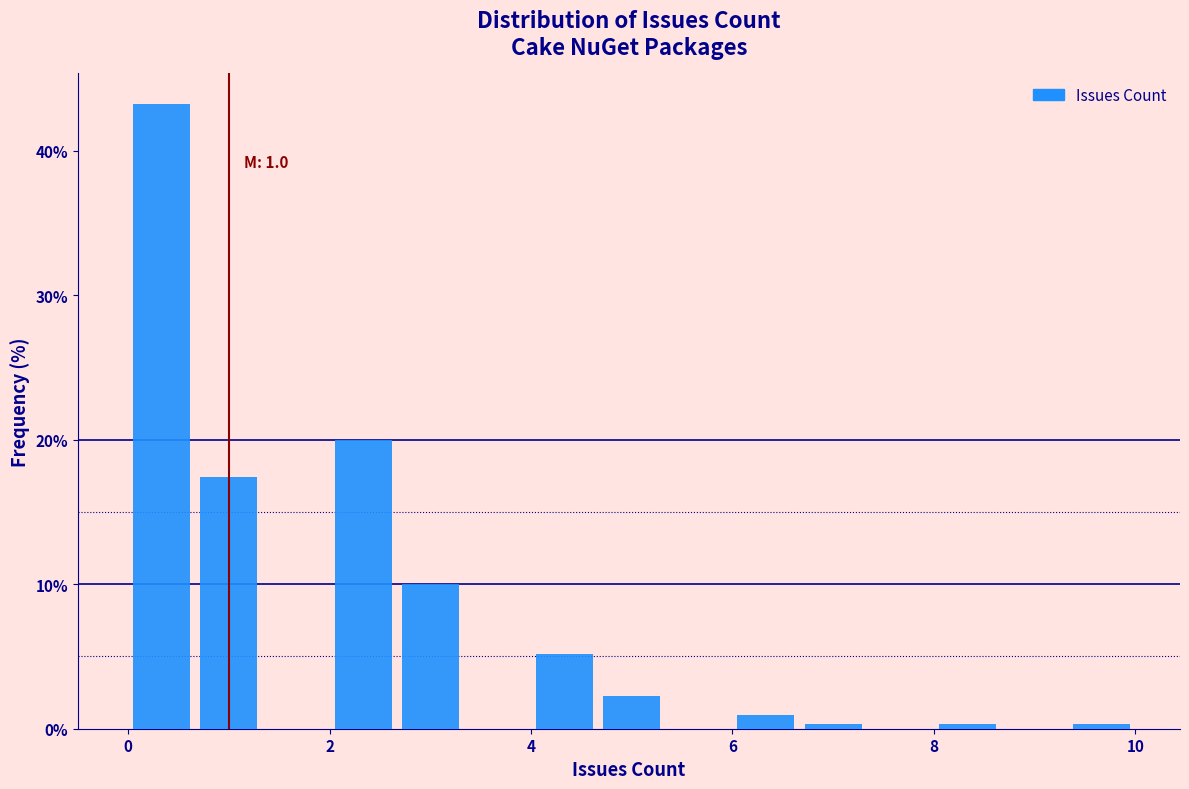

Around what value on the x-axis is the tallest bar? Give the approximate position of its centre, as read against the axis.

0.4